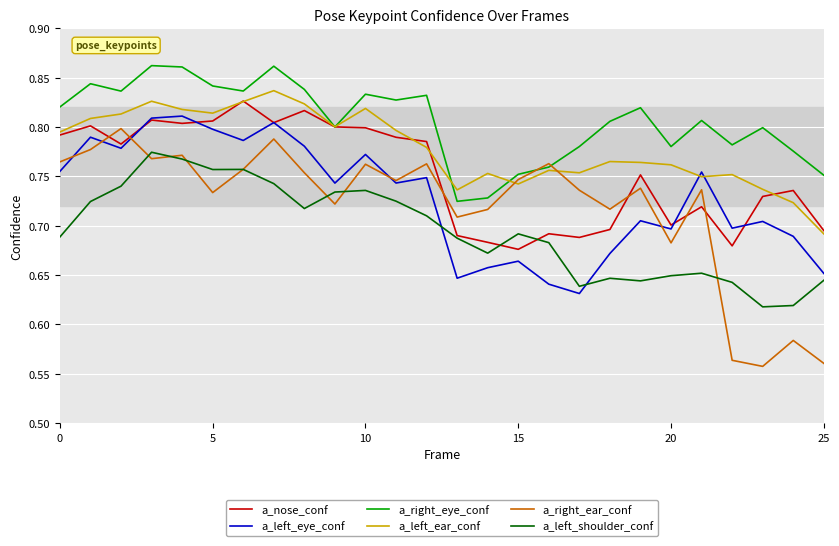

Which series ends up on top after the final intersection of a_right_ear_conf and a_nose_conf?

a_nose_conf